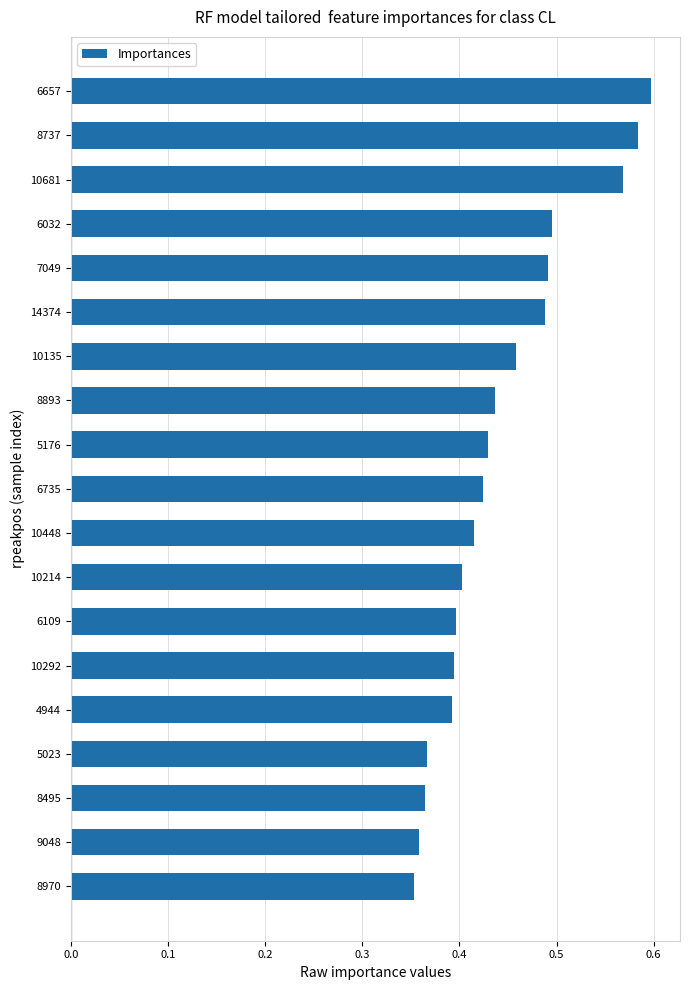

Between 4944 and 8970, which is larger?

4944